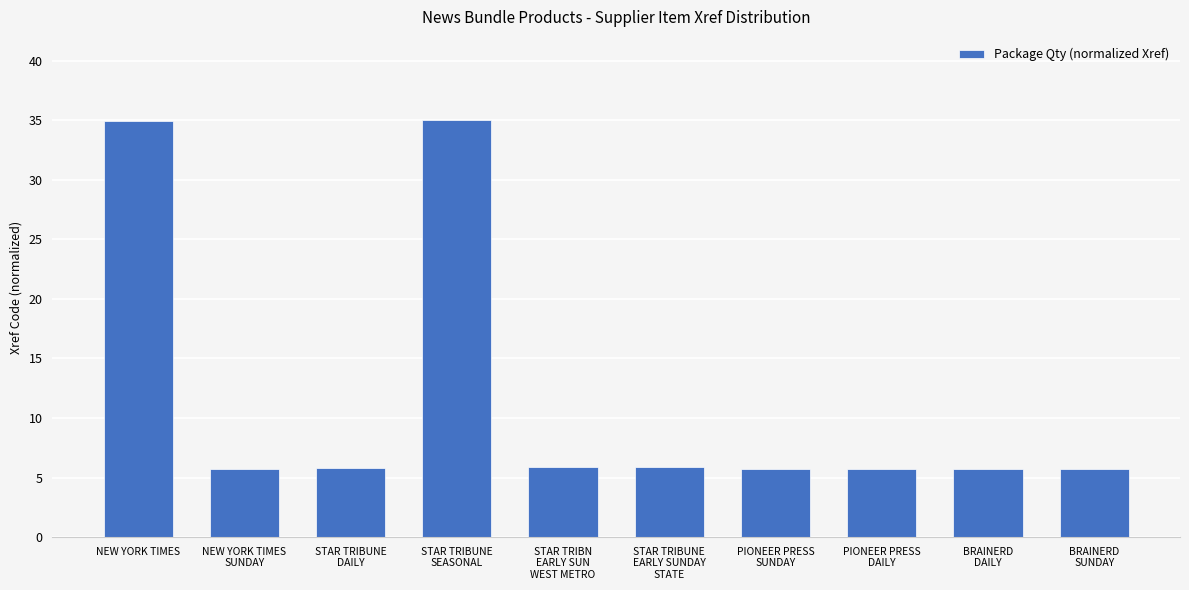

What is the maximum value shown in the chart?

35.0